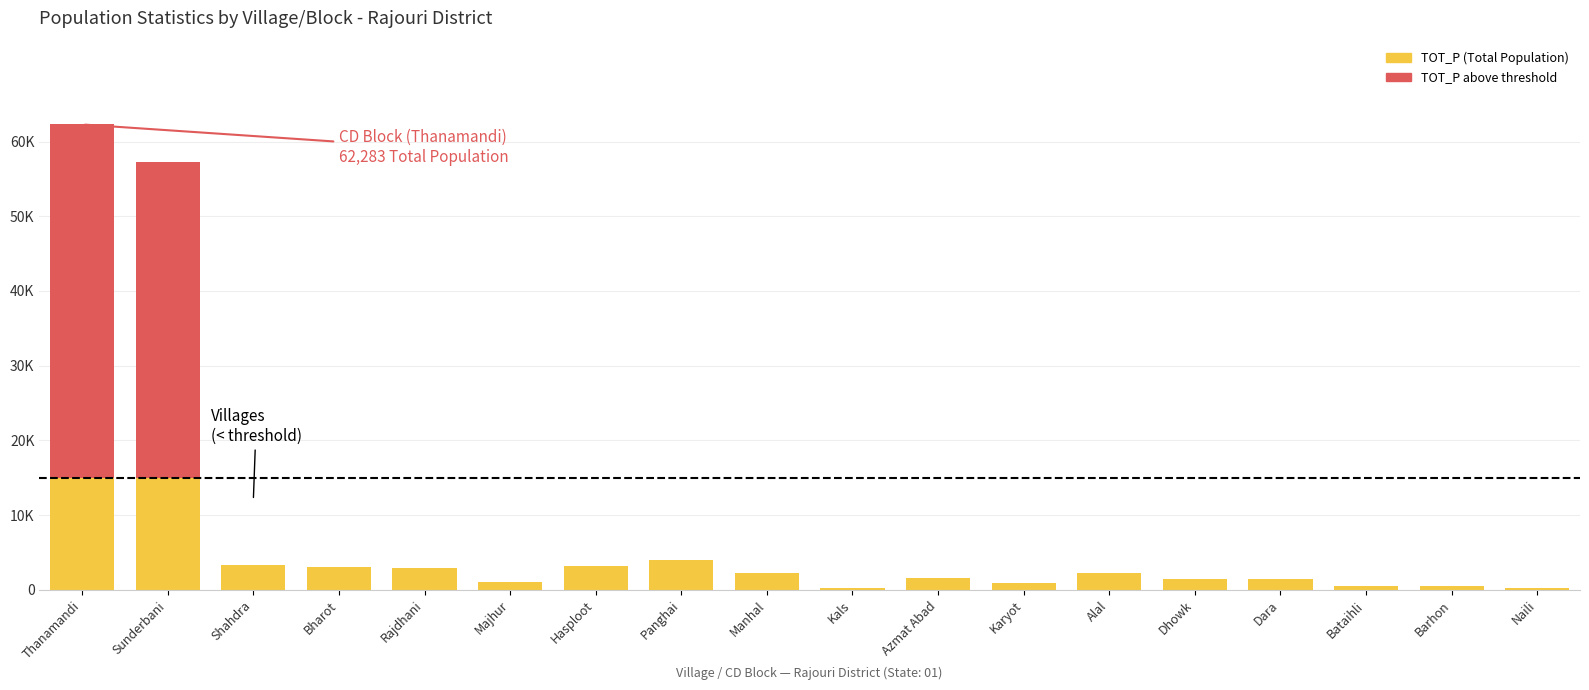

What is the average value of the TOT_P series?

8259